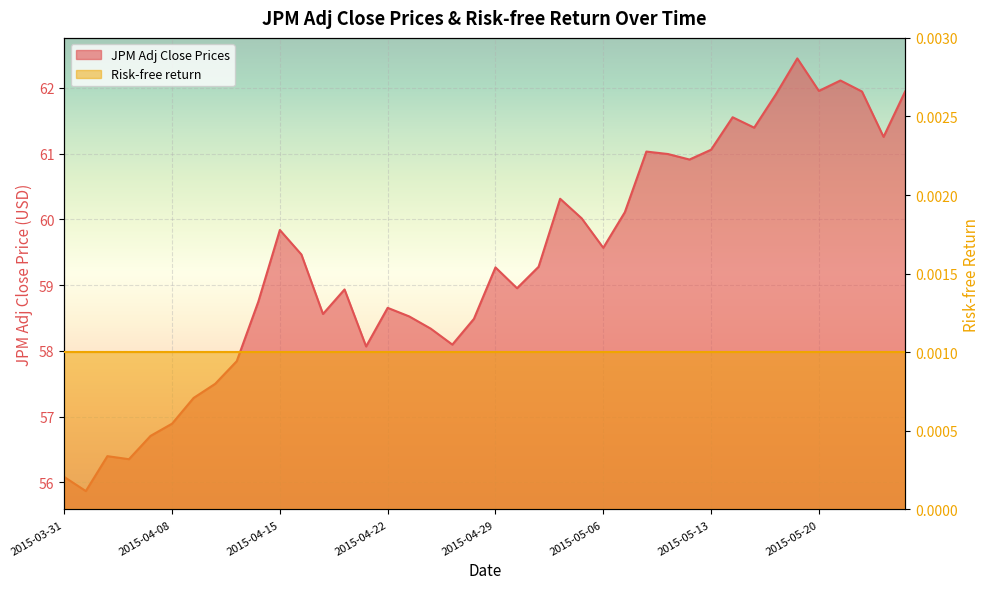

At which label is the value closest to 59?

2015-04-30